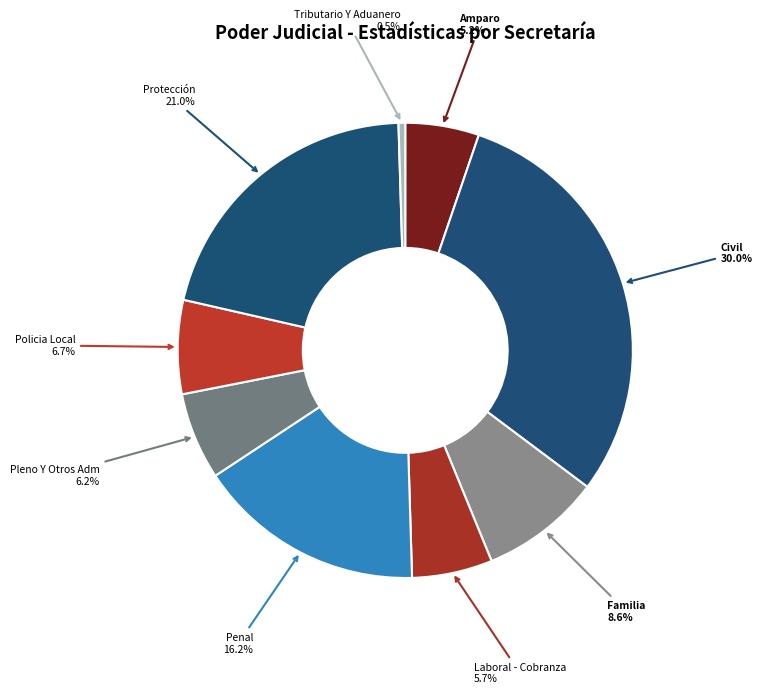

How many segments does this pie chart have?

9